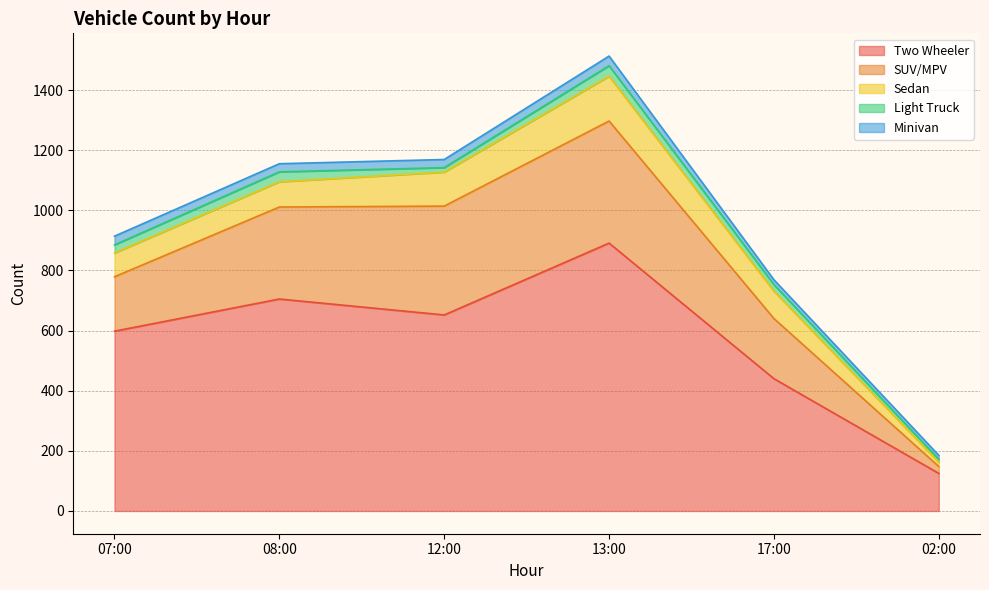

True or false: Light Truck and SUV/MPV intersect in this chart.

False